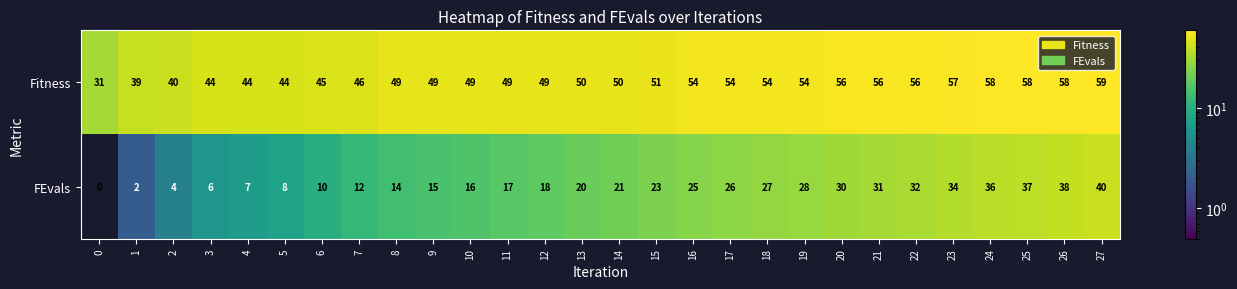

The value of FEvals at 16 is 39. True or false?

False